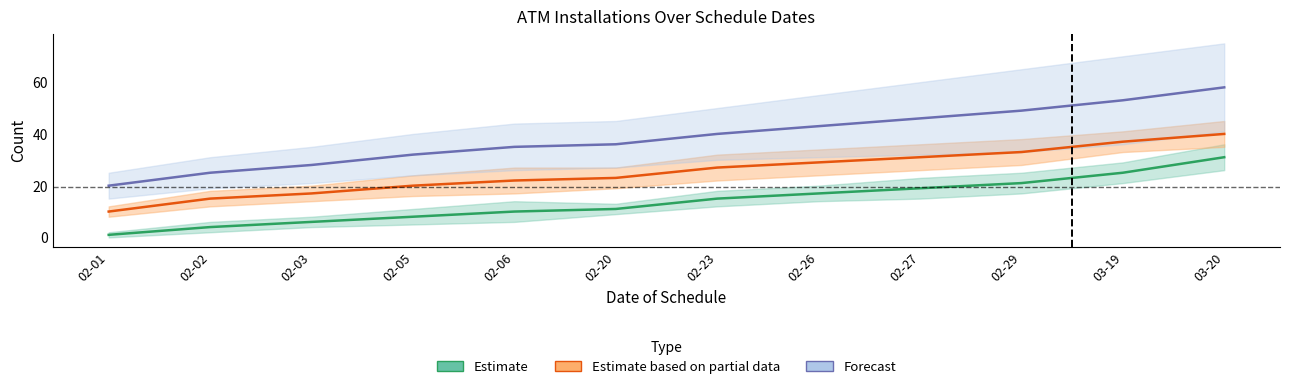

The Estimate series shows 26 at 02-27. True or false?

False